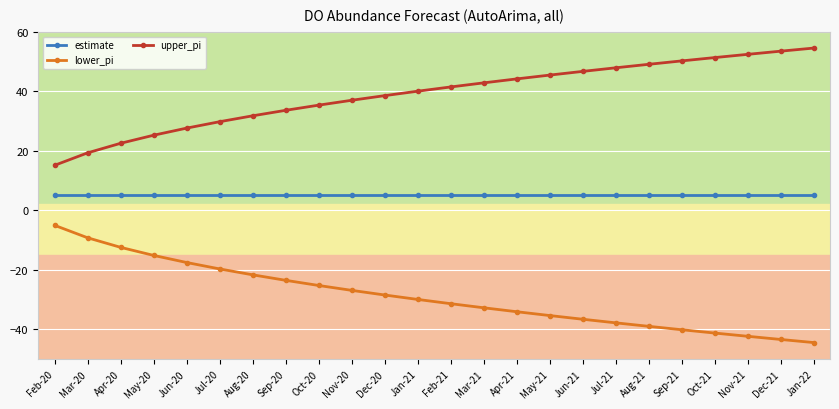

True or false: estimate and lower_pi cross at least once.

False